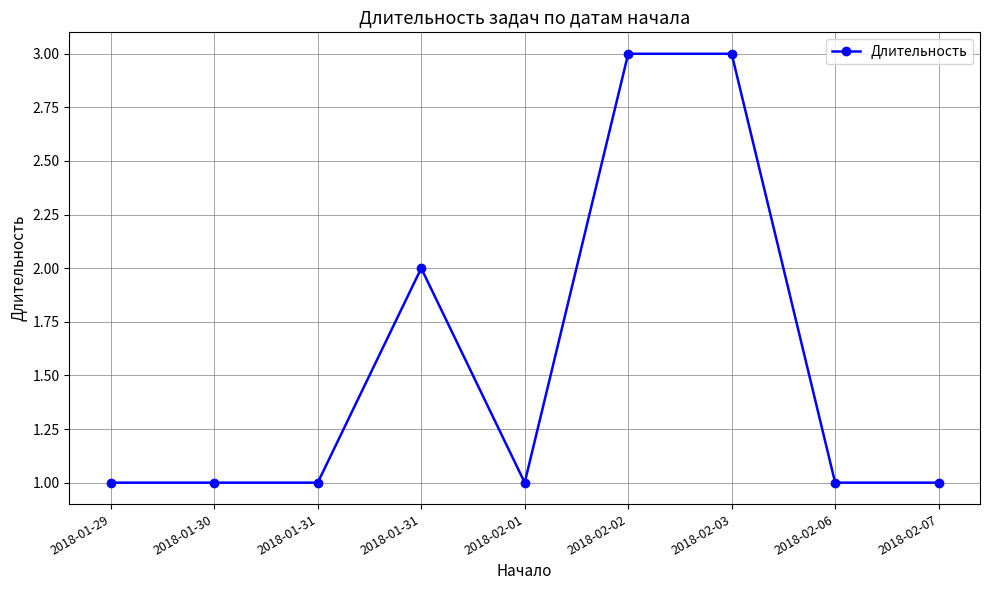

Where is the first local minimum?

2018-02-01